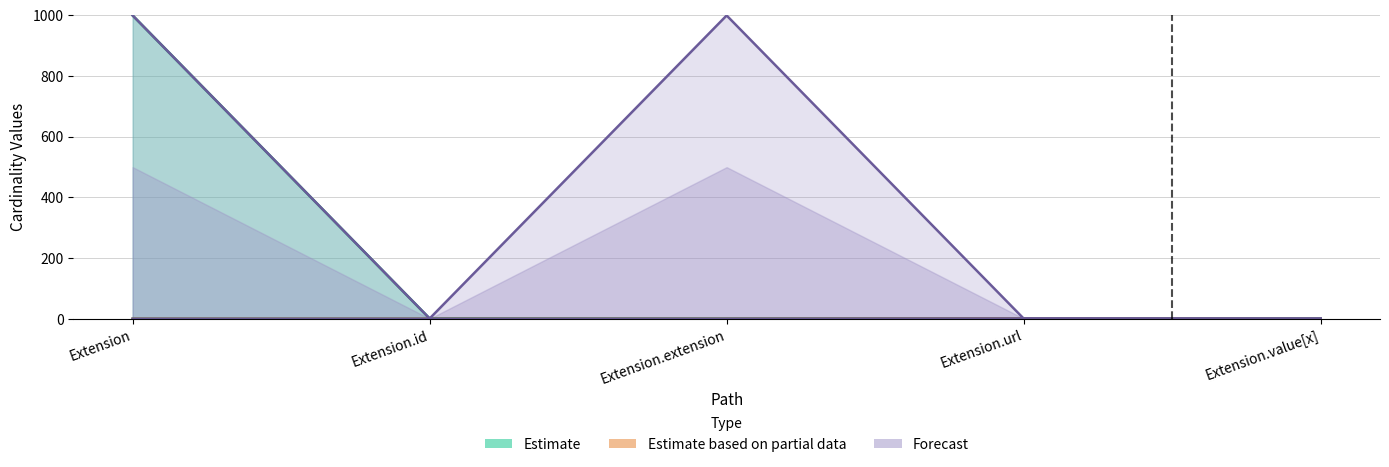

Is it true that Base Max_numeric equals 1 at Extension.url?

True